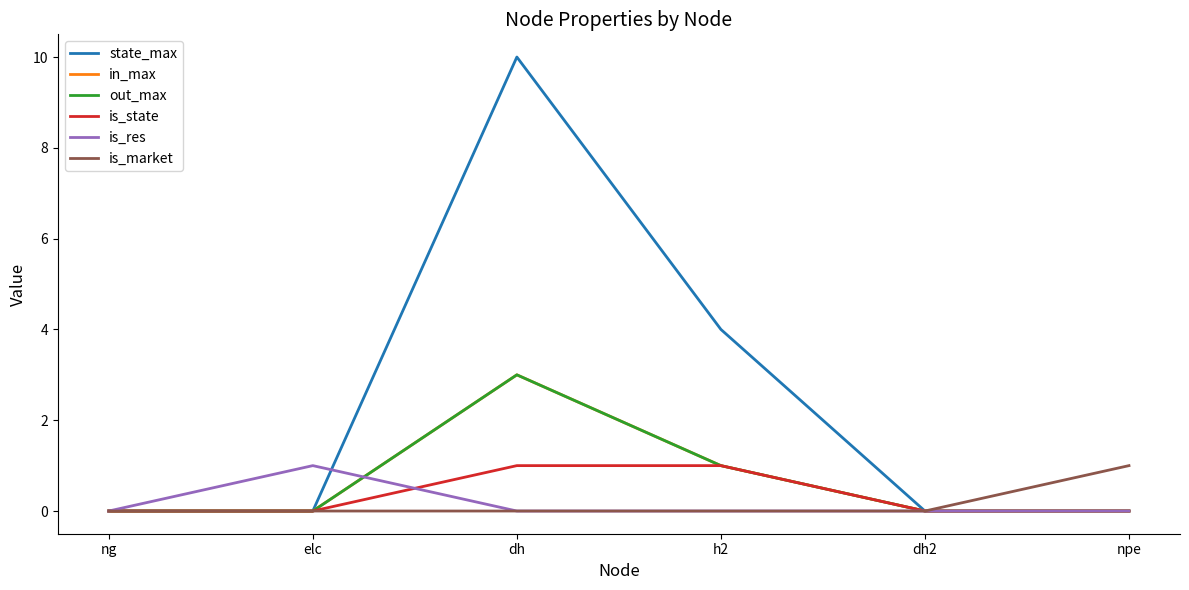

Which series has the largest total across all categories?

state_max